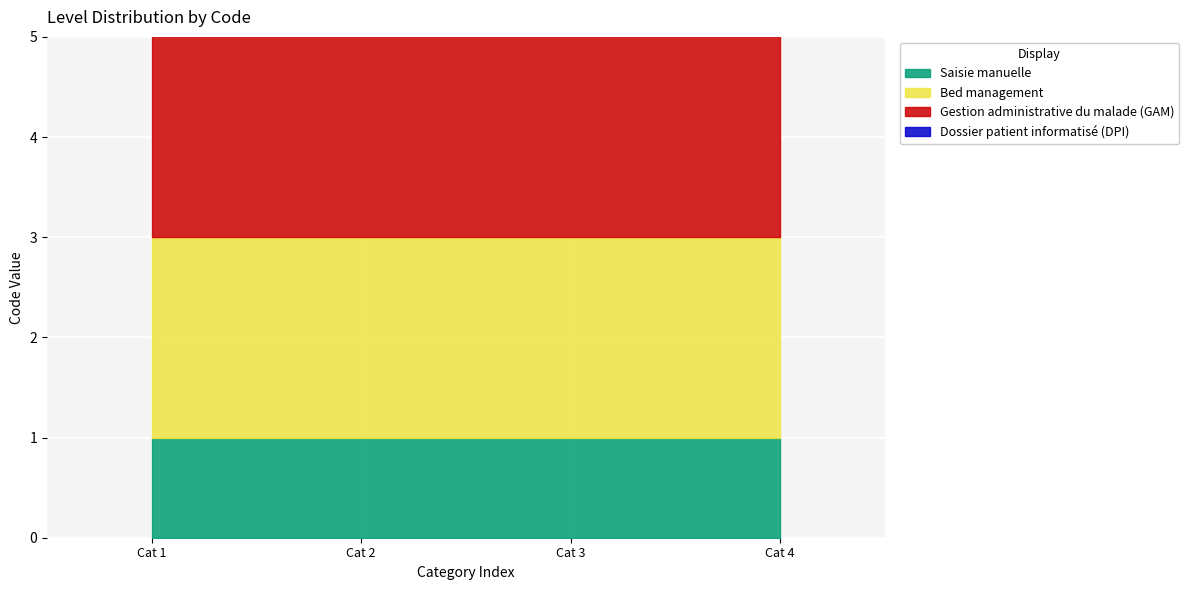

List the labels in order of value, smallest first.

Saisie manuelle, Bed management, Gestion administrative du malade (GAM), Dossier patient informatisé (DPI)